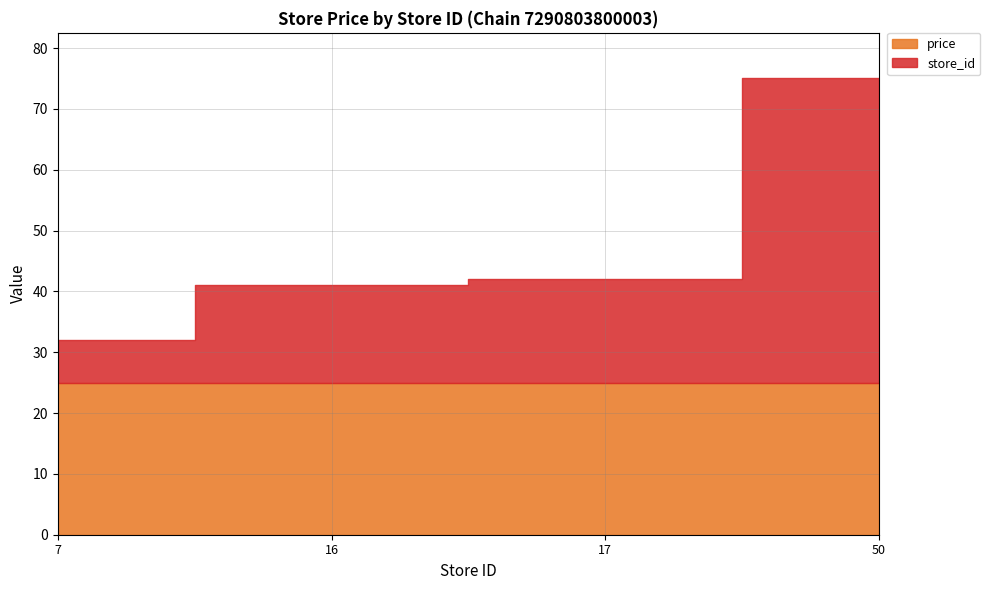

True or false: store_id has a value of 22 at 50.

False